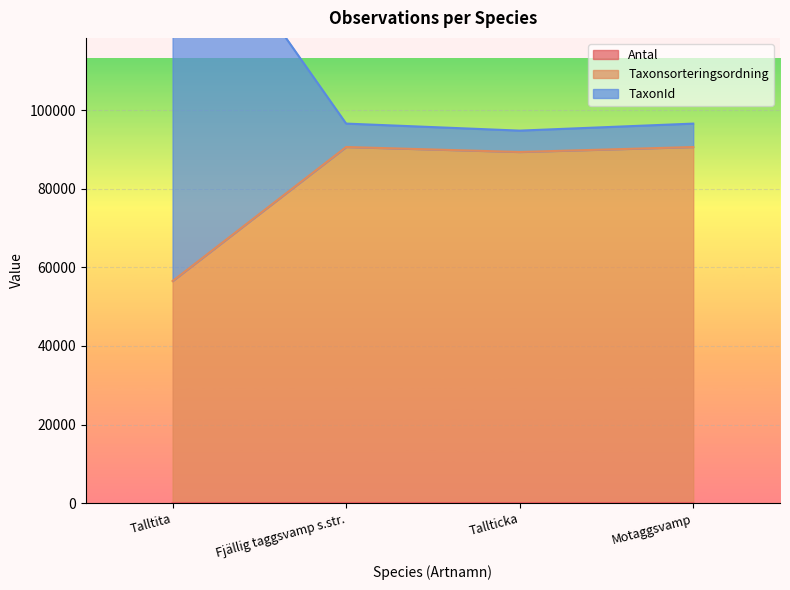

Which series has the largest range (max minus min)?

TaxonId